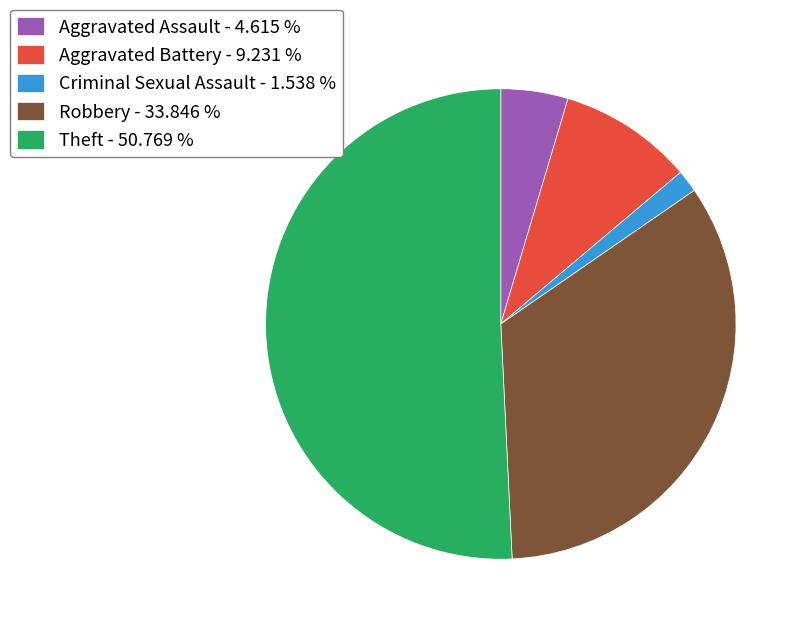

How many slices are in this pie chart?

5